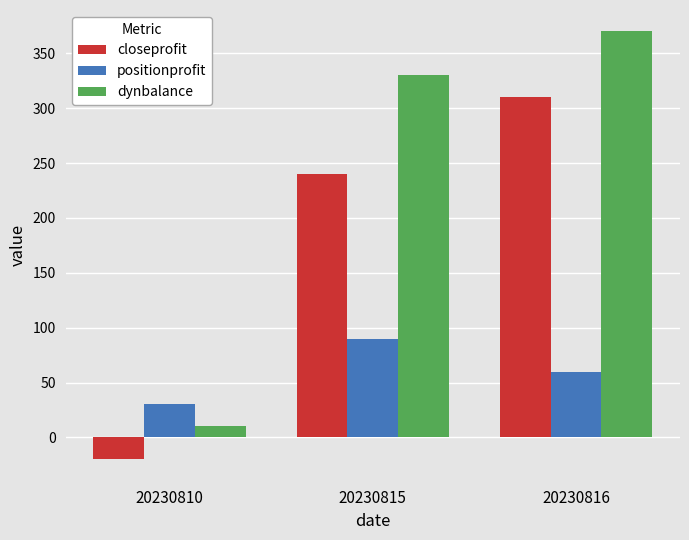

What are all the series names shown in the legend?

closeprofit, positionprofit, dynbalance